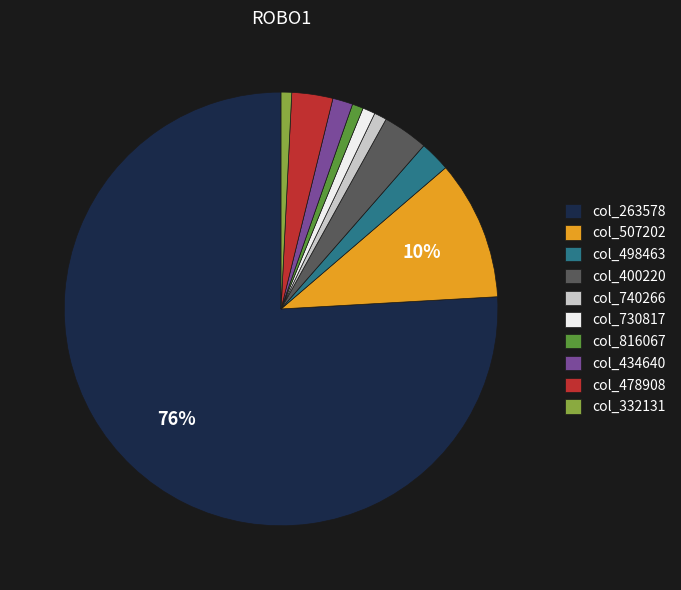

Which slice represents more than half of the pie?

col_263578